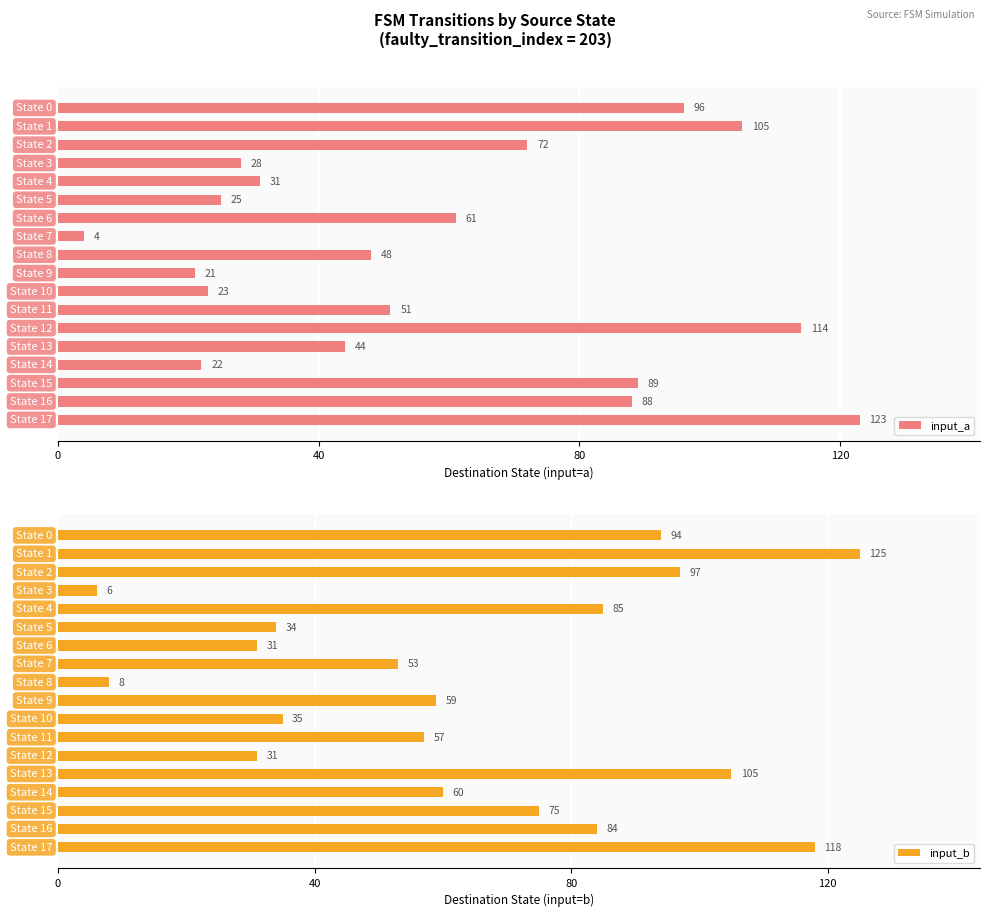

Reading left to right, transcribe all the data shown in this chart.

input_a: 96	105	72	28	31	25	61	4	48	21	23	51	114	44	22	89	88	123
input_b: 94	125	97	6	85	34	31	53	8	59	35	57	31	105	60	75	84	118